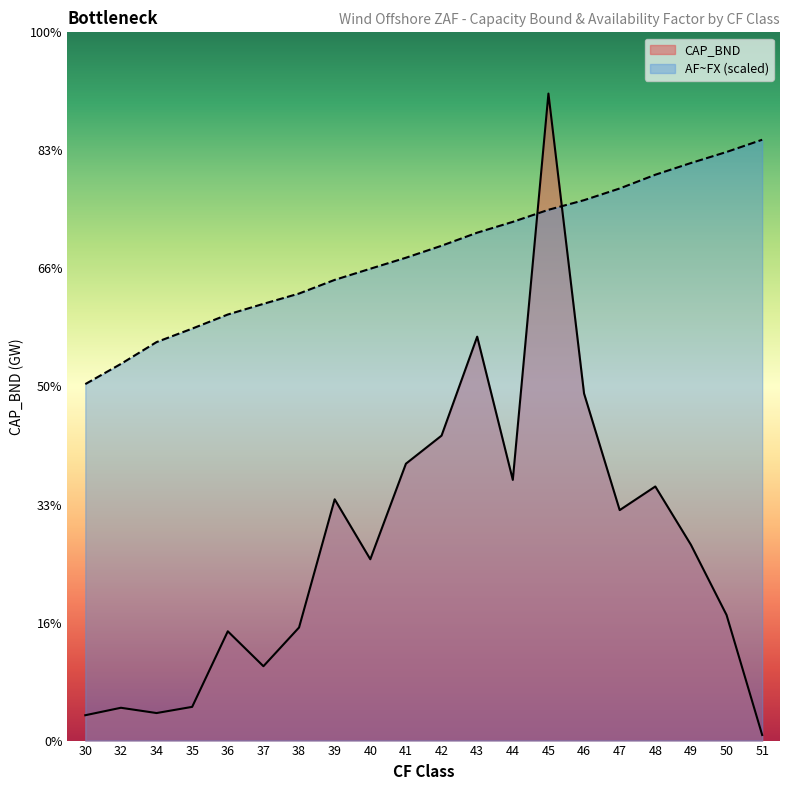

The AF~FX series shows 99.7 at 50. True or false?

True